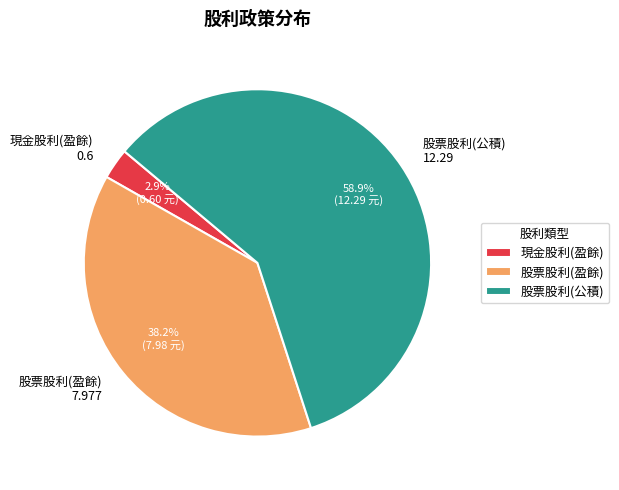

What percentage is NOT represented by 現金股利(盈餘) 0.6?

97.1%